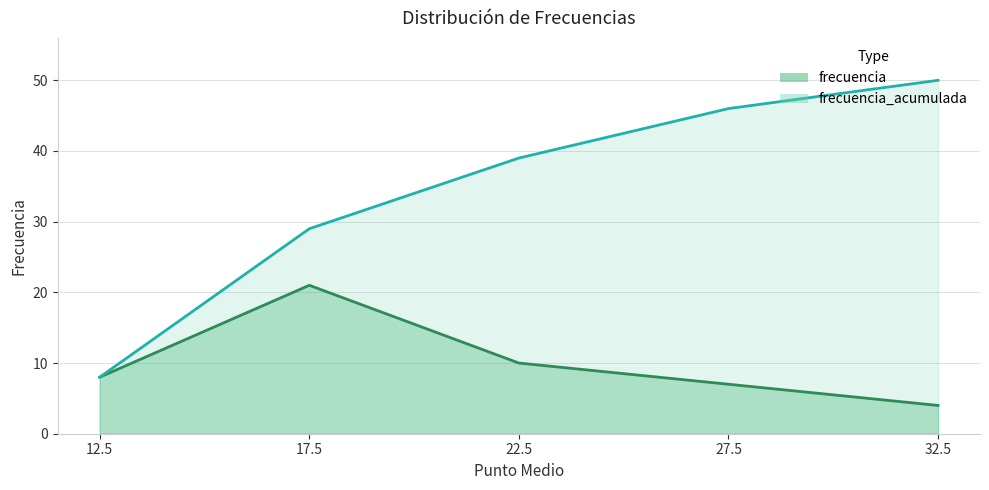

Which series has the widest spread of values?

frecuencia_acumulada